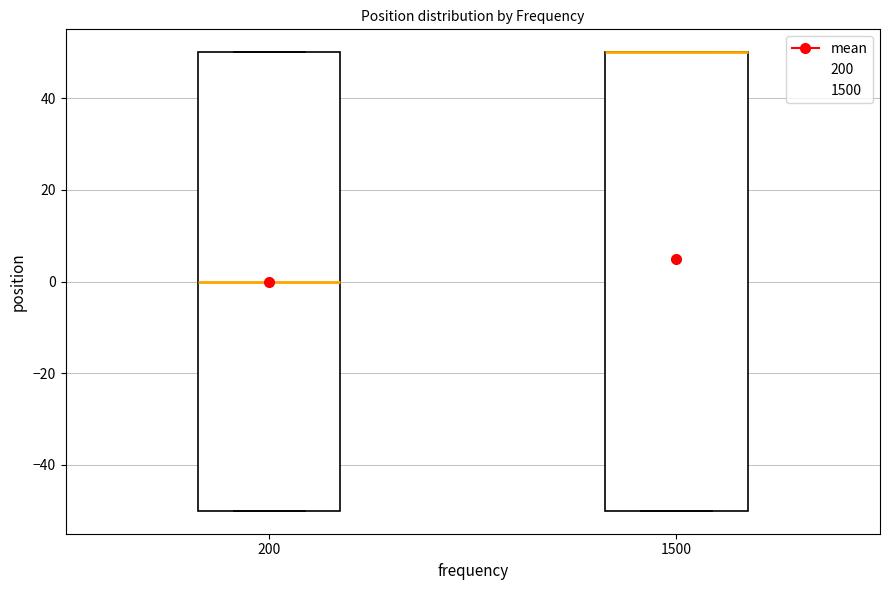

Where is the lower edge of the box at x = 200 on the y-axis? The values are not printed on the chart, so give them approximately, as read against the axis.

-50